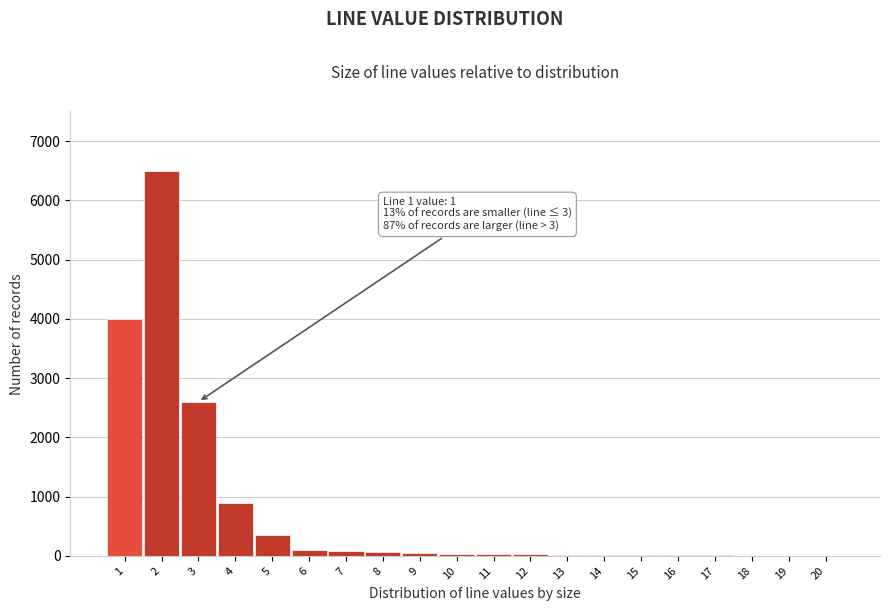

What is the sum of all values?

14815